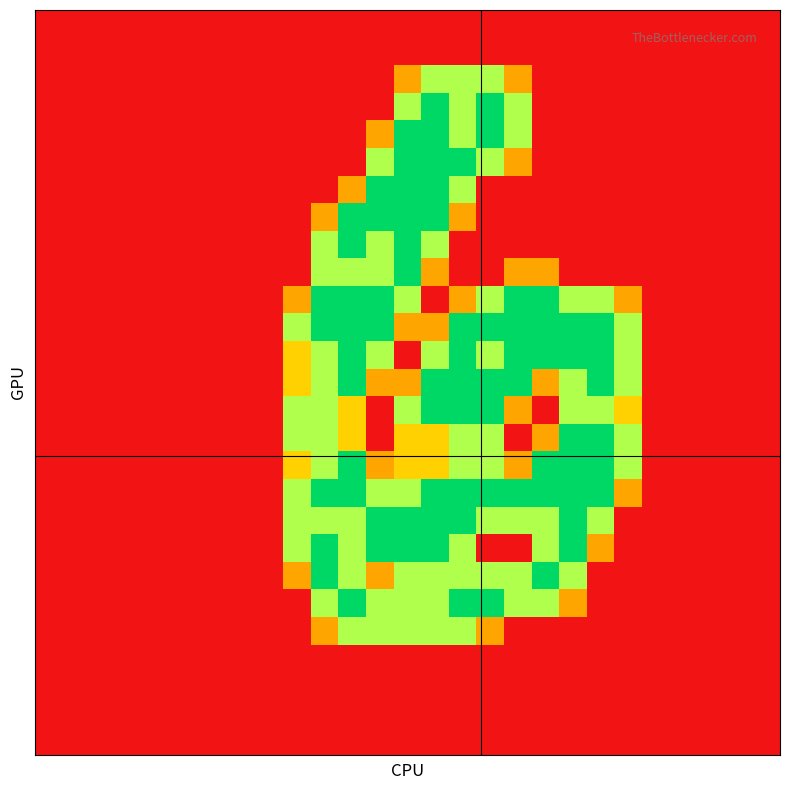

At which category is the sum across all series the highest?

14